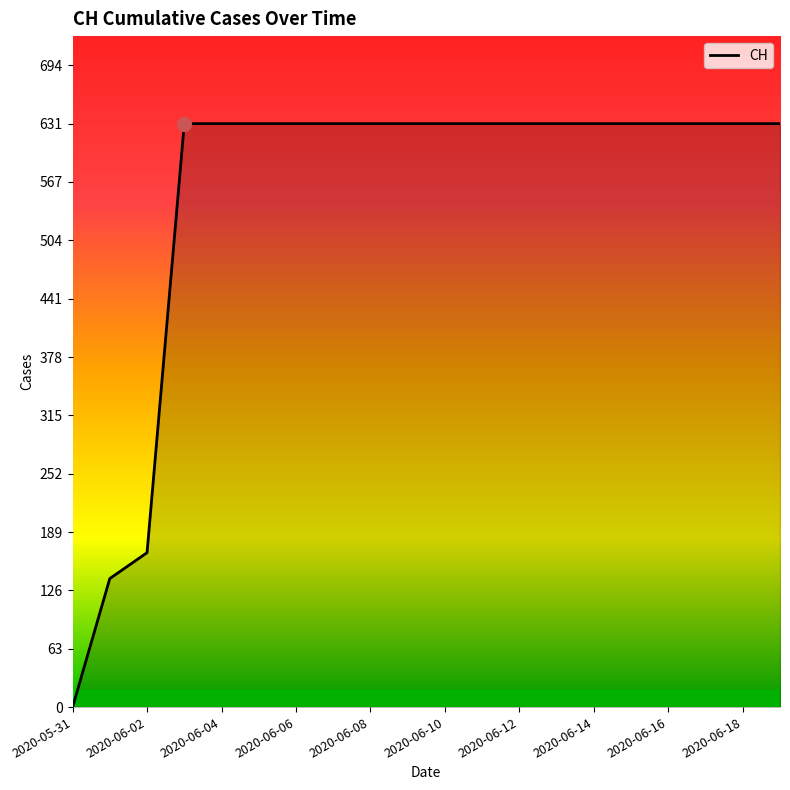

What is the difference between the maximum and minimum values?

631